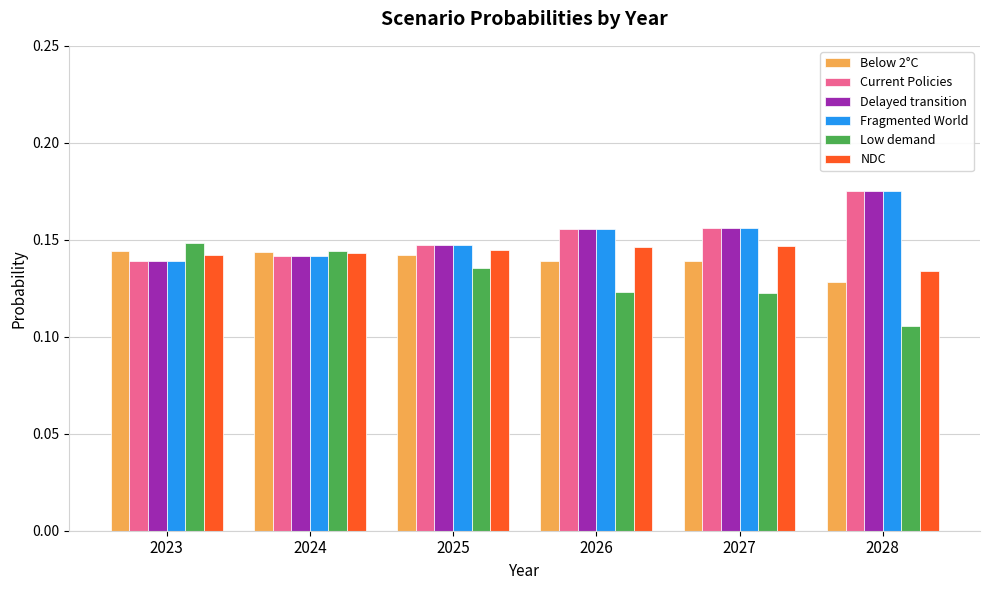

At which category is the sum across all series the highest?

2028